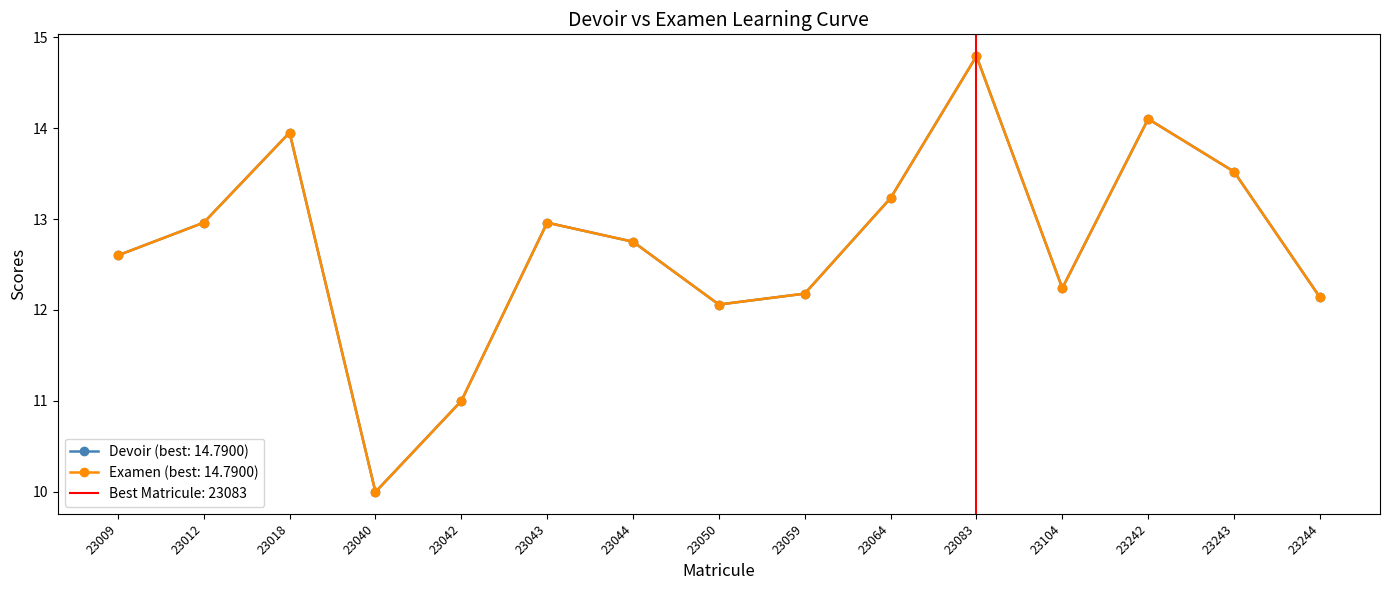

At which category is the sum across all series the highest?

23083